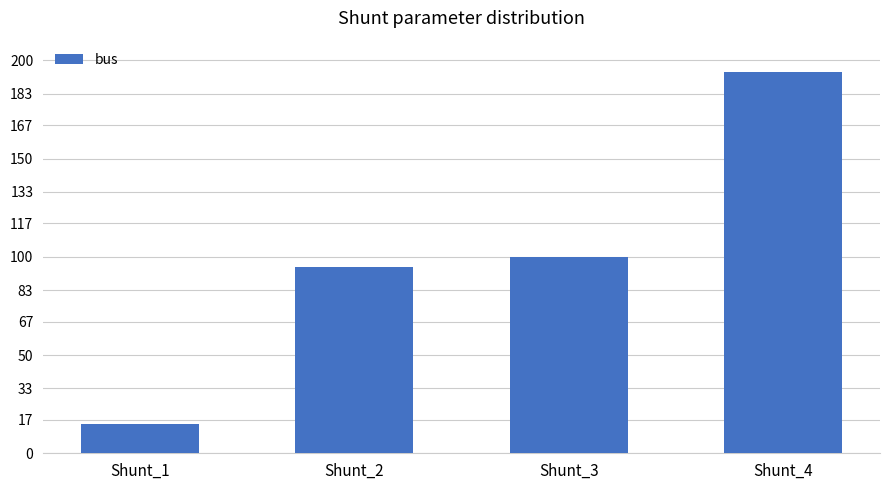

Reading left to right, transcribe all the data shown in this chart.

15	95	100	194